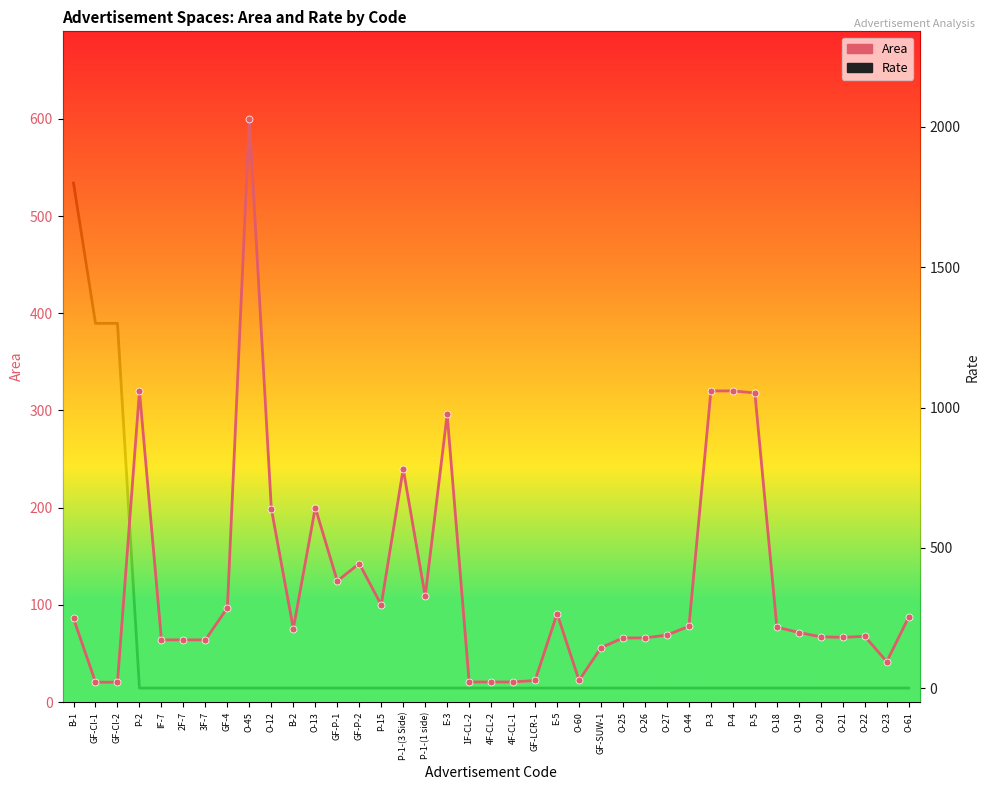

Rank the series at E-5 from lowest to highest value.

Rate, Area